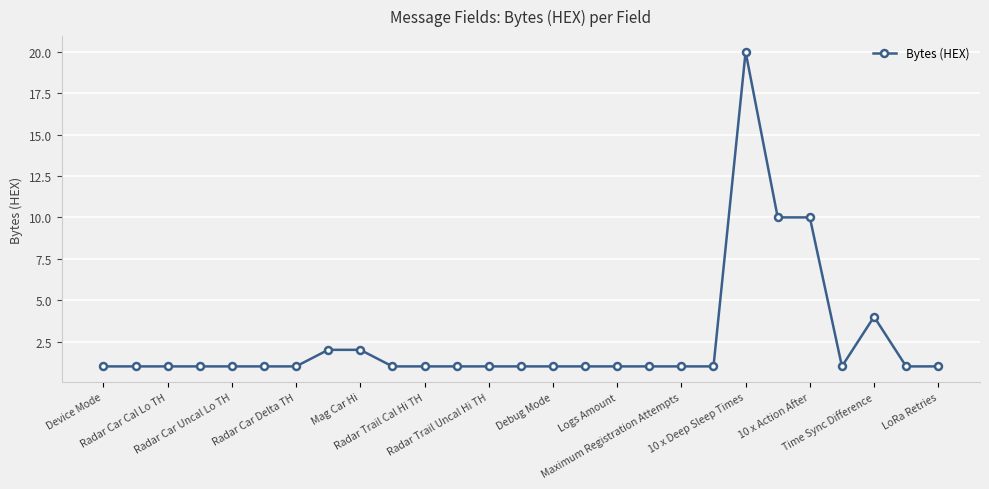

What is the maximum value shown in the chart?

20